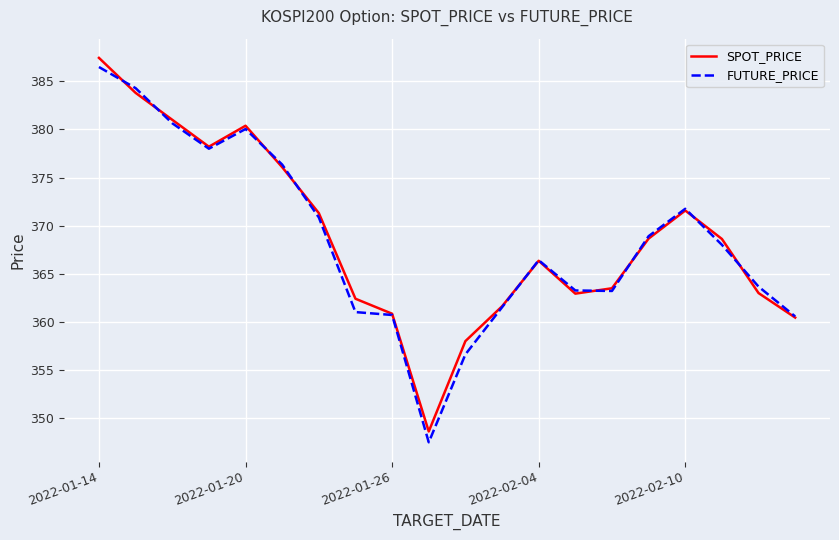

List the series in order of their peak value, lowest first.

FUTURE_PRICE, SPOT_PRICE